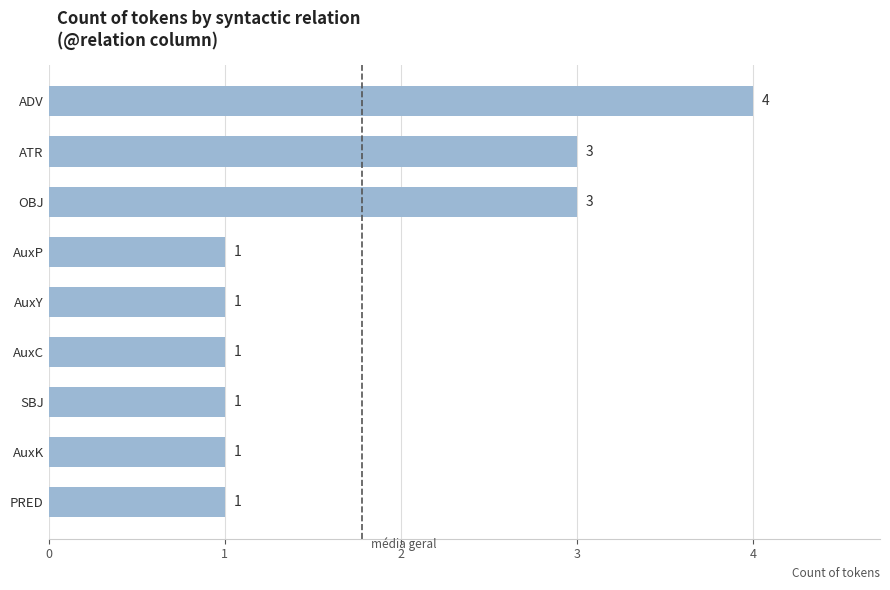

What is the sum of all values?

16